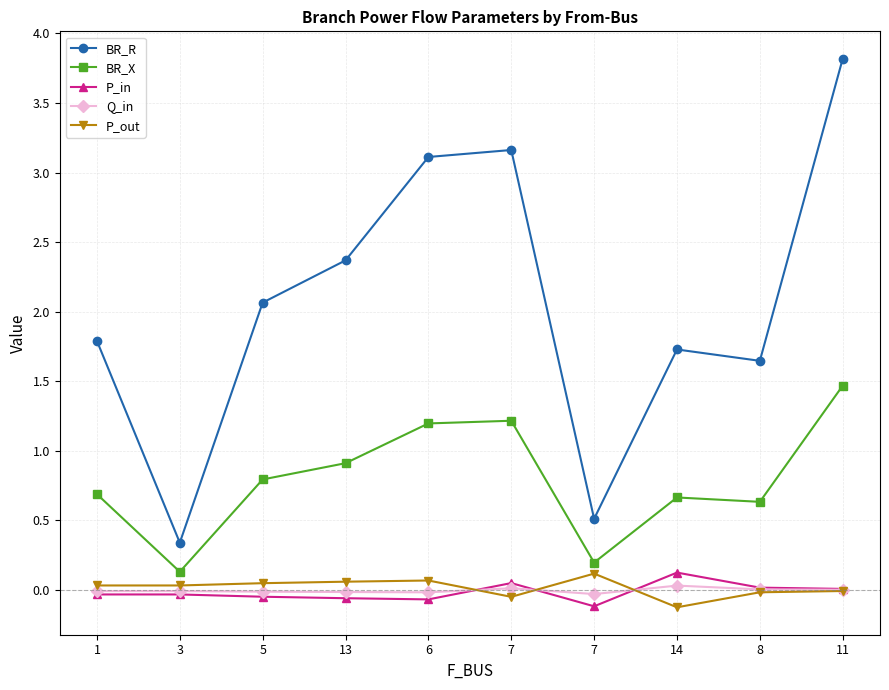

How many categories are shown in the chart?

10